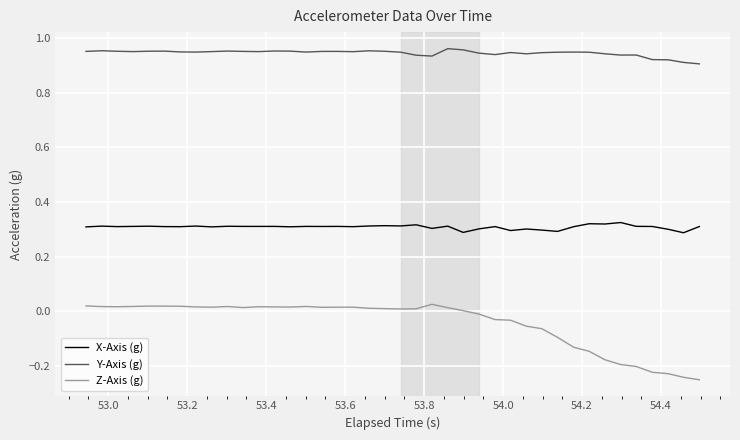

At how many categories does at least one series exceed 0?

40